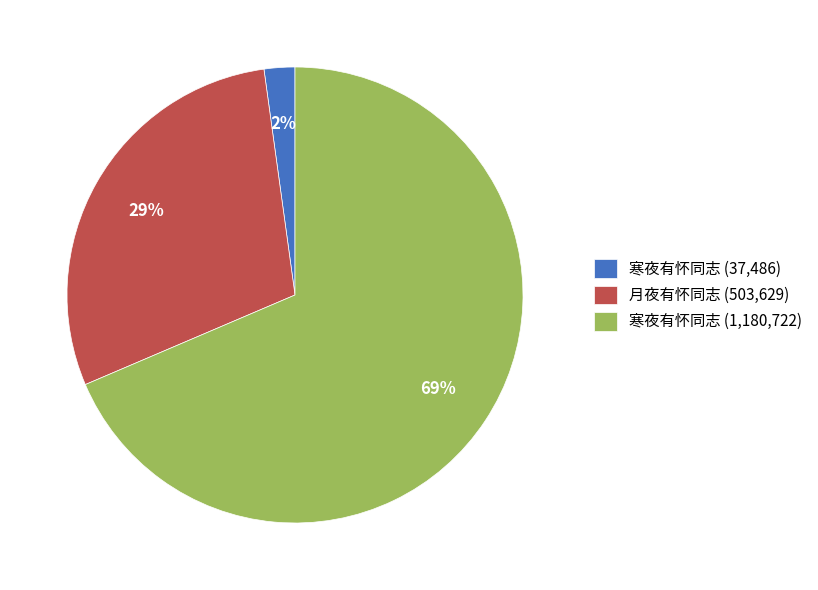

To the nearest percent, what is the average slice percentage?

33%